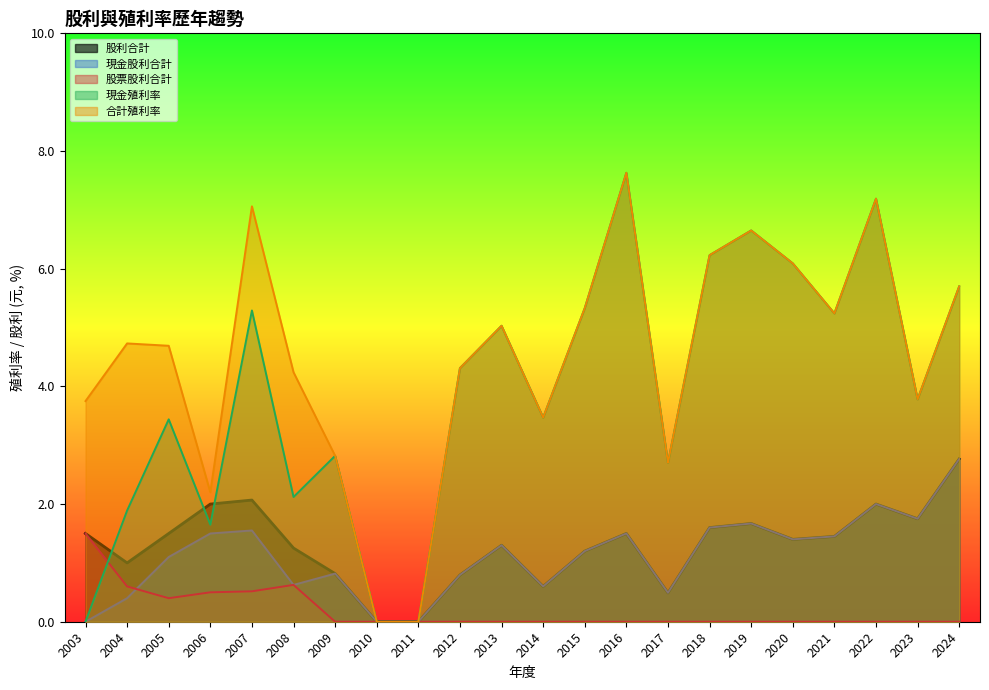

Which category has the lowest value across all series?

2011